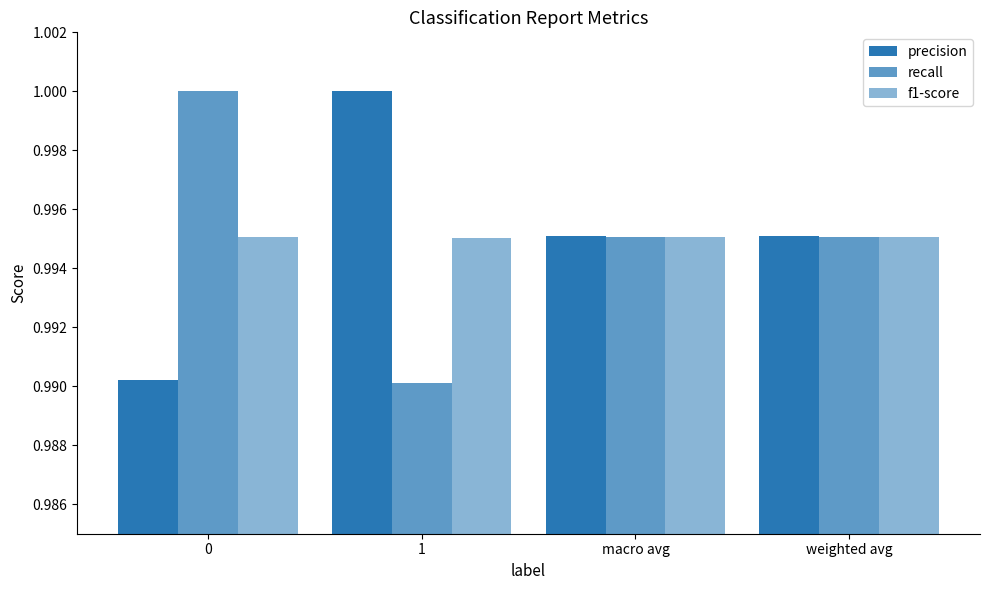

Rank the series by their maximum value, from lowest to highest.

f1-score, precision, recall